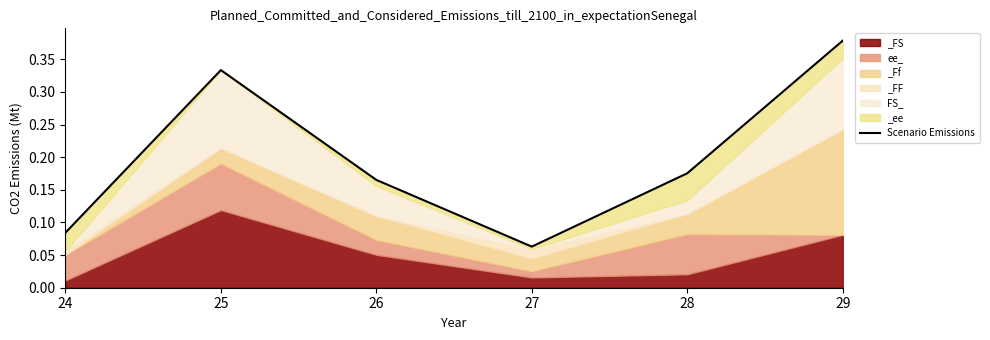

List the labels in order of value, smallest first.

27, 24, 26, 28, 25, 29